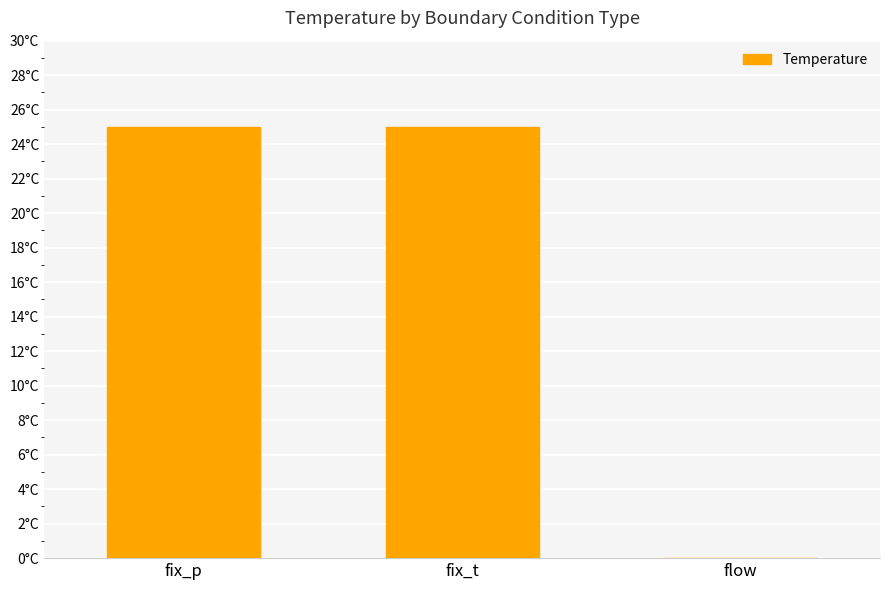

Where is the data nearest to the value 12?

flow